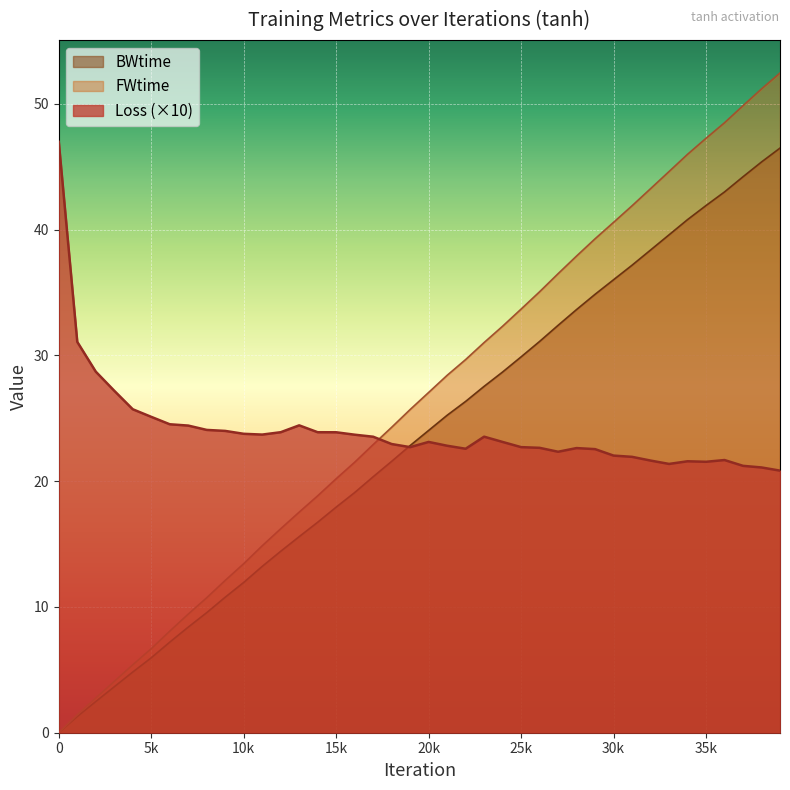

Rank the series by their maximum value, from highest to lowest.

FWtime, Loss (×10), BWtime